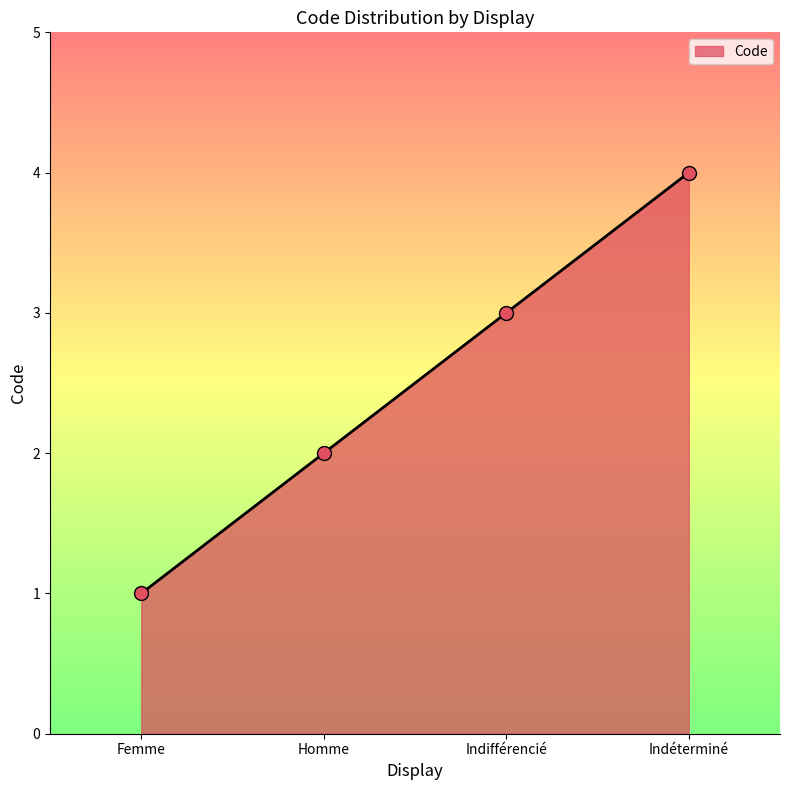

Approximately how many times larger is the value at Femme compared to Homme?

0.5